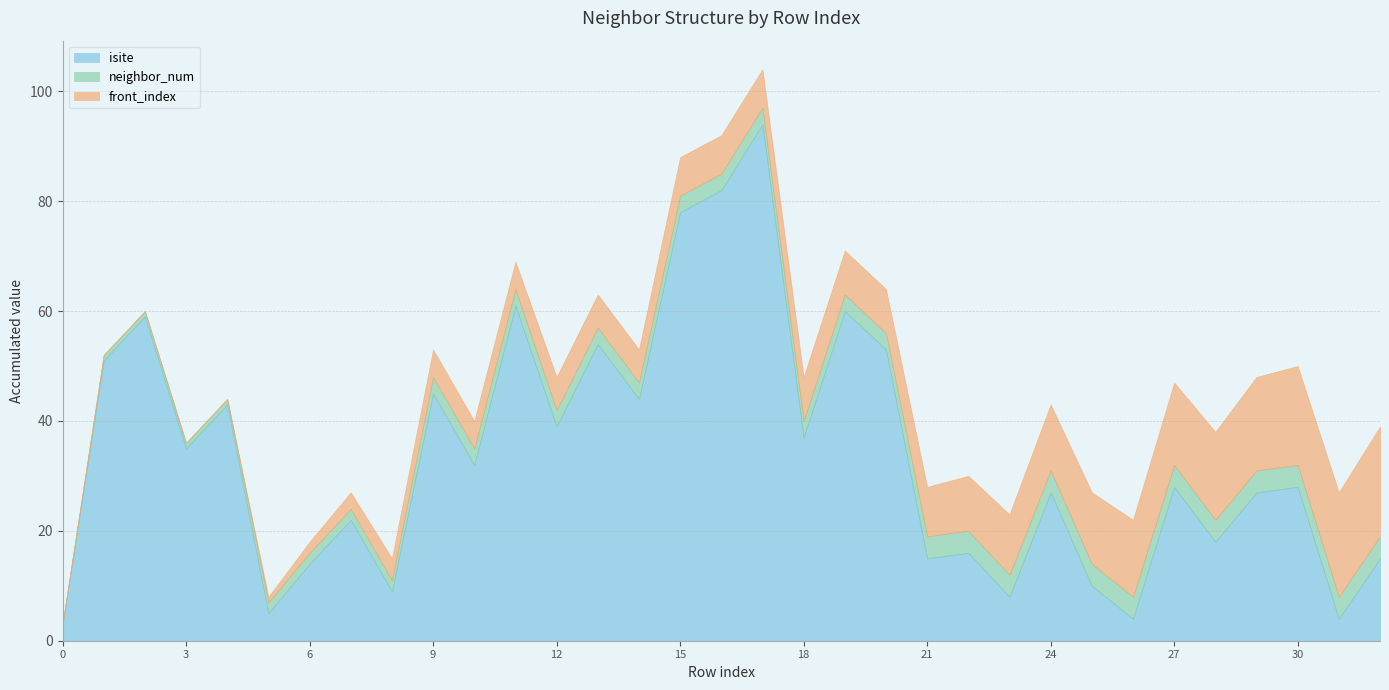

How many lines are shown in the chart?

3